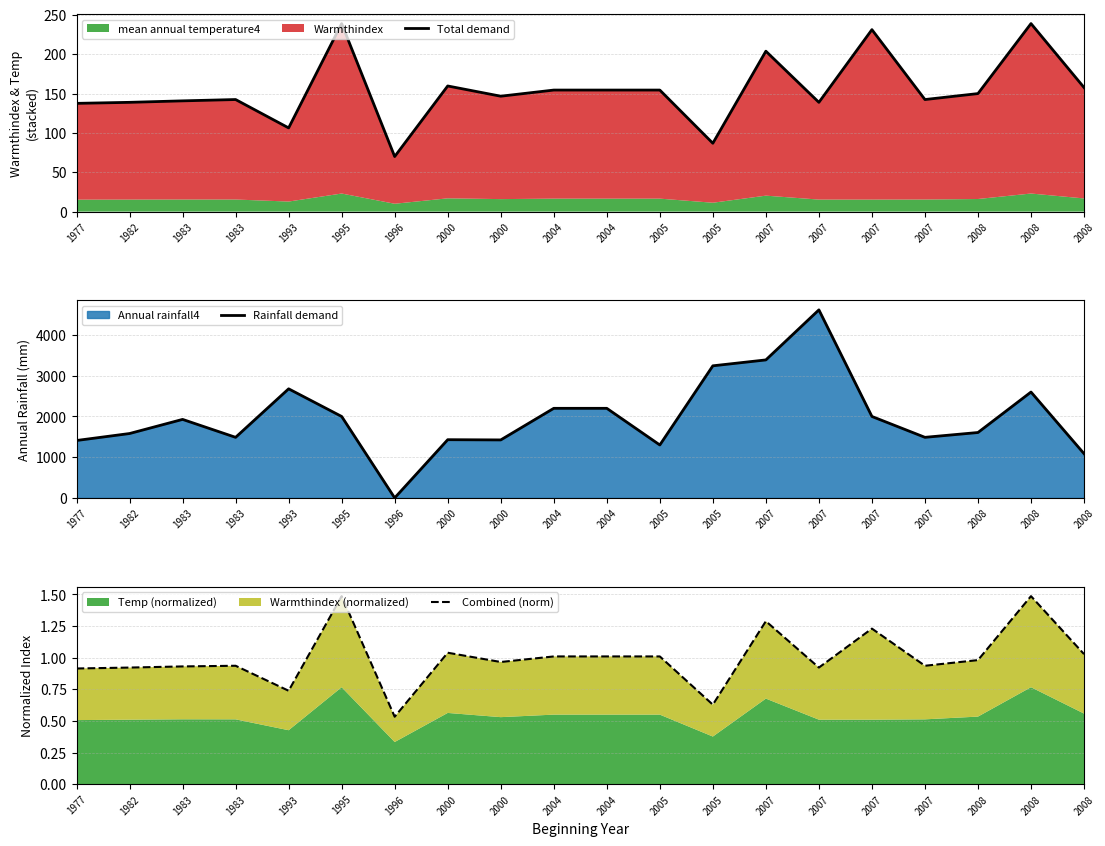

True or false: Total demand and Combined (norm) intersect in this chart.

False